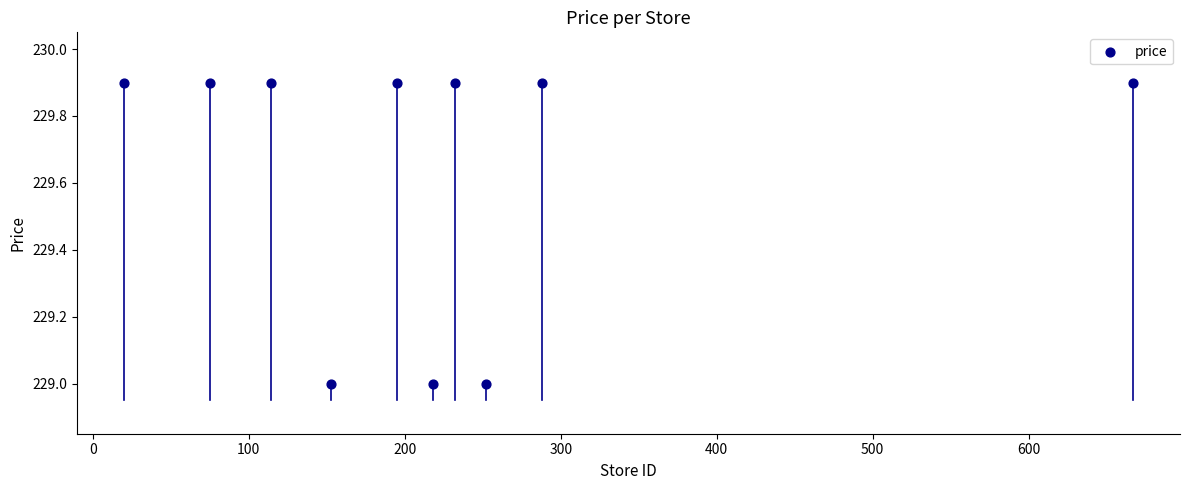

What is the average X value?

221.4